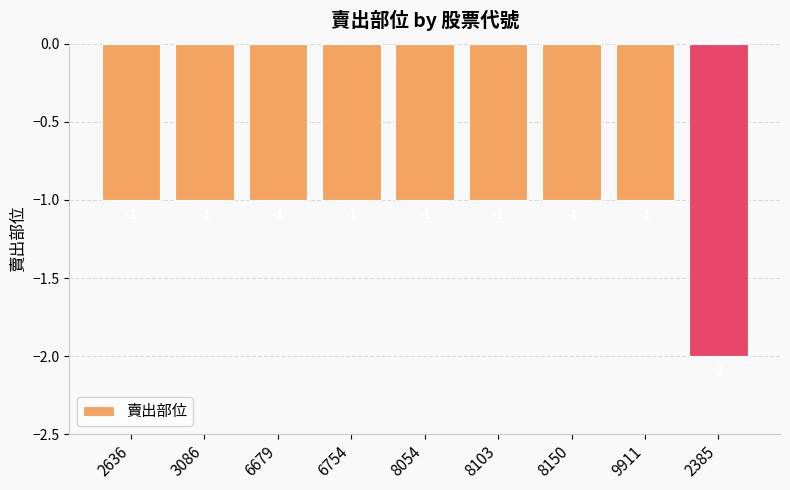

What is the label of the 9th bar from the right?

2636